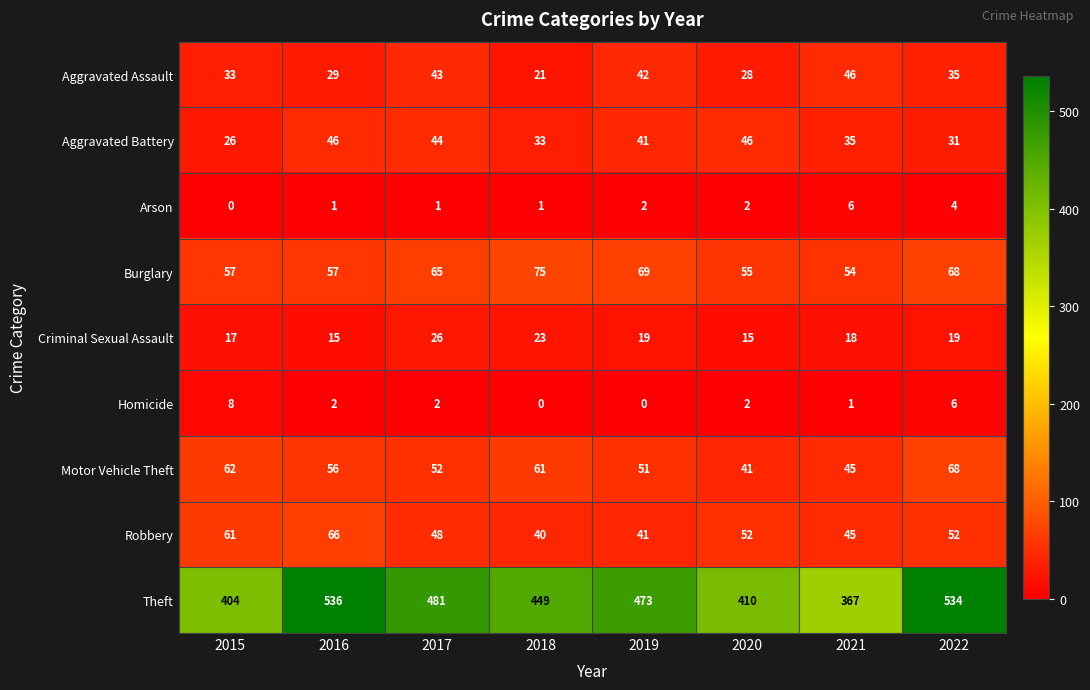

Which series has the largest total across all categories?

Theft